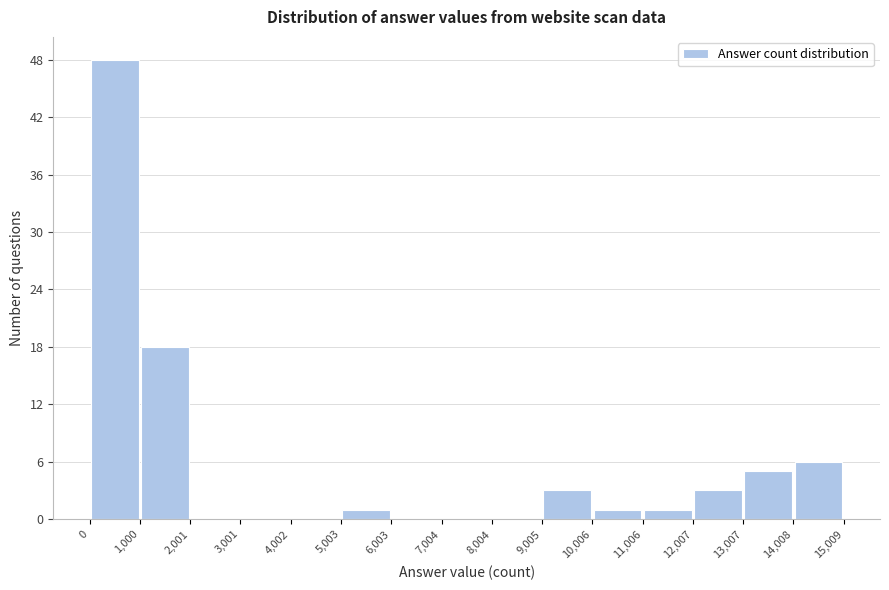

Reading left to right, list every bar in this chart as the range it spans on the x-axis followed by its height. The values are not printed on the chart, so give them approximately, as read against the axis.

0 to 1,000: 48
1,000 to 2,001: 18
2,001 to 3,001: 0
3,001 to 4,002: 0
4,002 to 5,003: 0
5,003 to 6,003: 1
6,003 to 7,004: 0
7,004 to 8,004: 0
8,004 to 9,005: 0
9,005 to 10,006: 3
10,006 to 11,006: 1
11,006 to 12,007: 1
12,007 to 13,007: 3
13,007 to 14,008: 5
14,008 to 15,009: 6